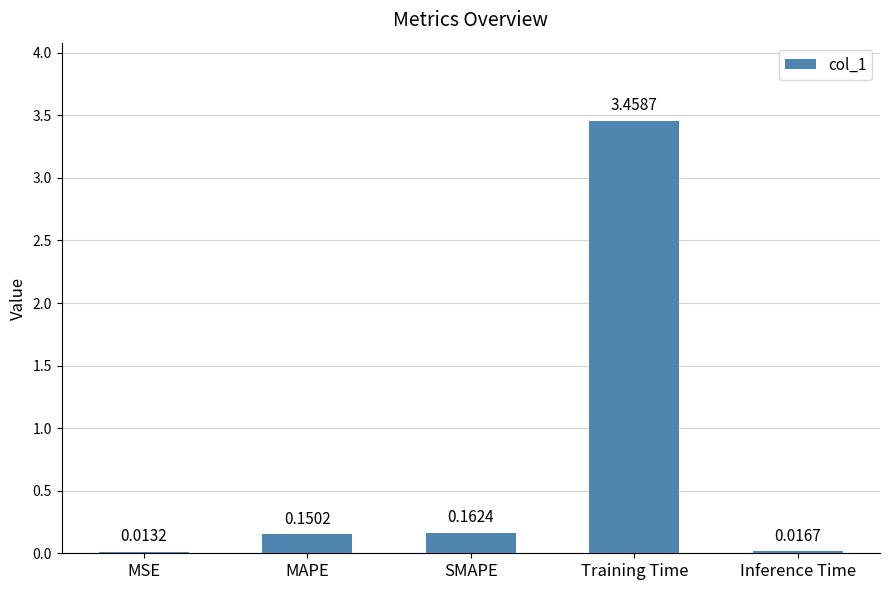

How many bars are there in total?

5